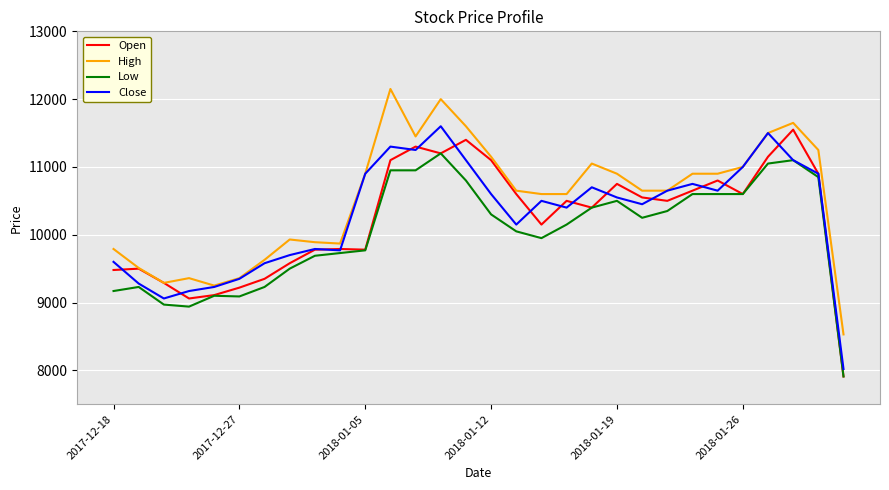

True or false: Low and High cross at least once.

False